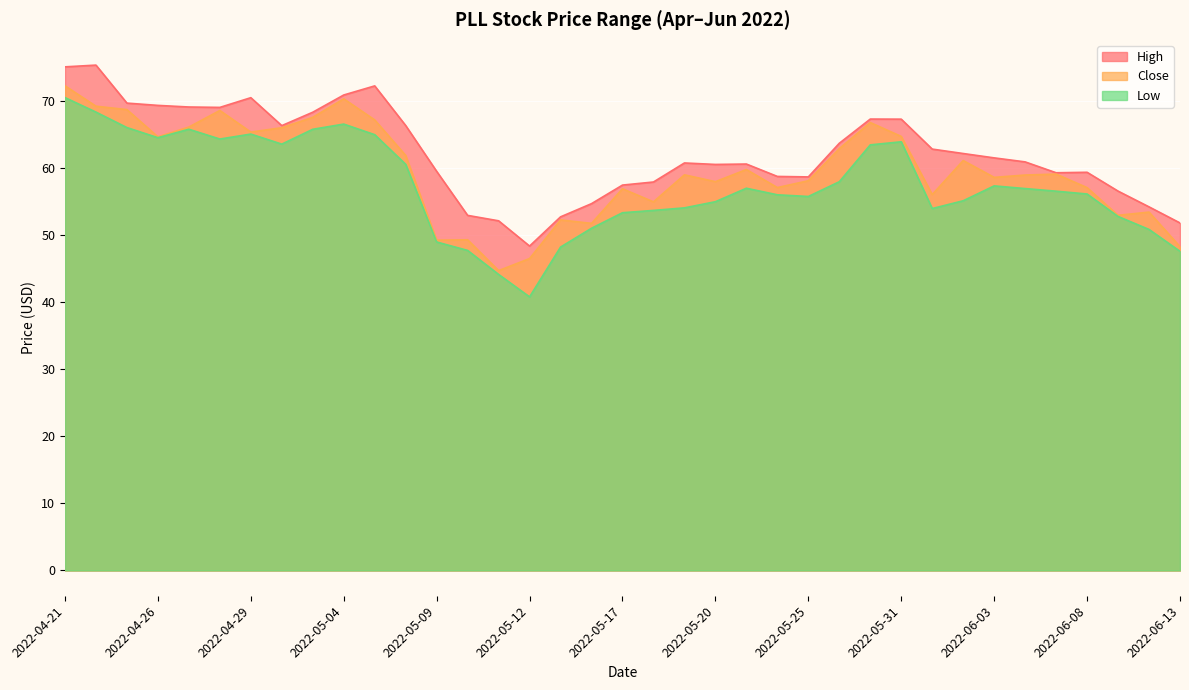

What is the sum of all Close values?

2207.0